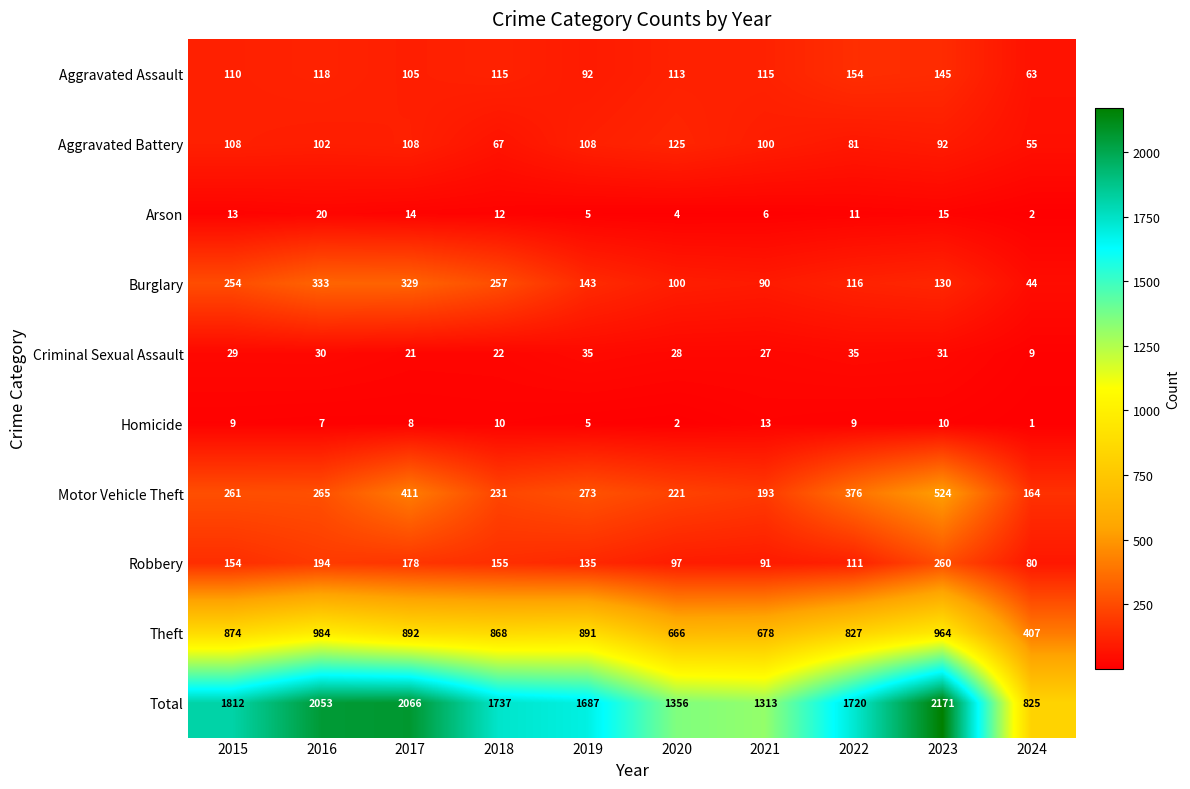

What is the maximum value shown in the chart?

2171